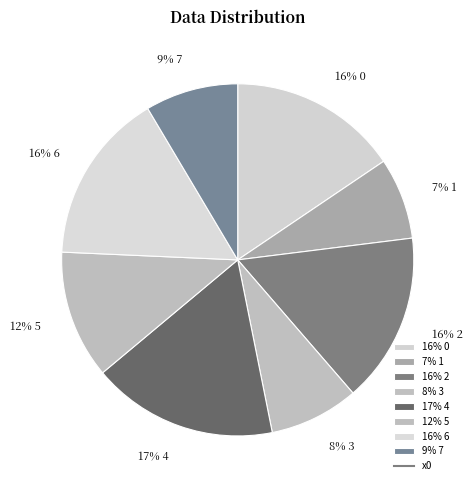

Which category has the biggest portion of the pie?

17% 4